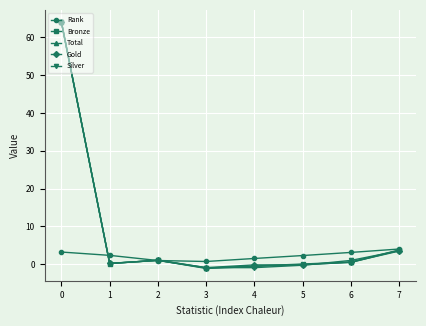

What is the greatest value displayed?

64.0